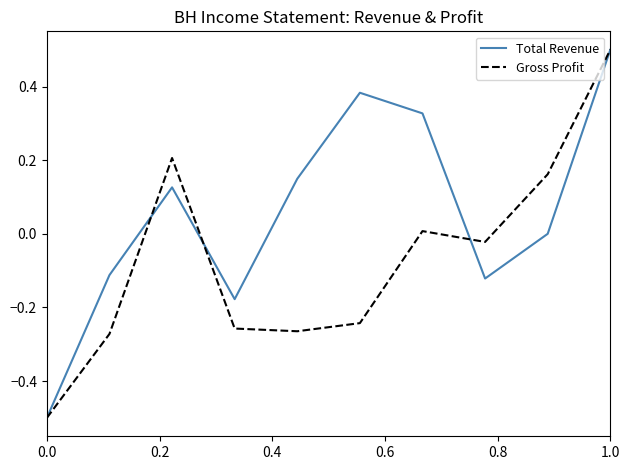

What is the difference between the second highest and minimum values in the Gross Profit series?

0.7